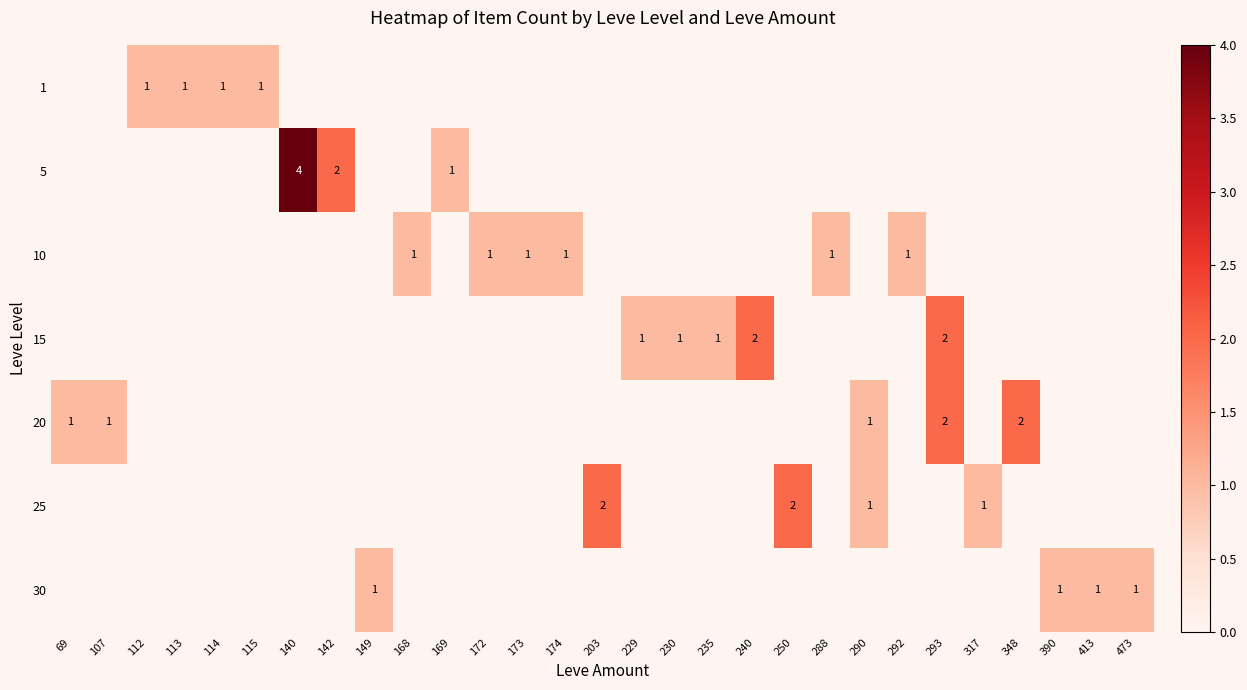

What is the total value across all series at 69?

1